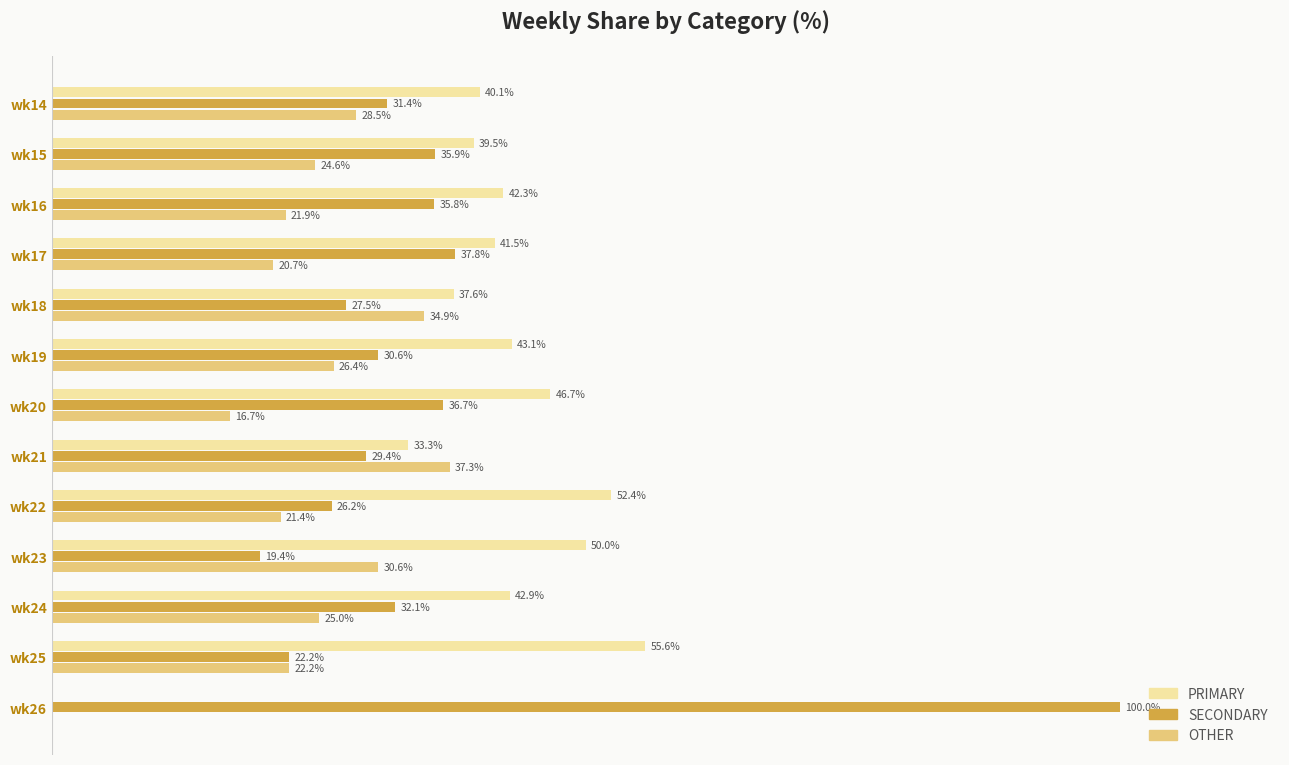

Between wk15 and wk26, which series saw the biggest shift?

SECONDARY